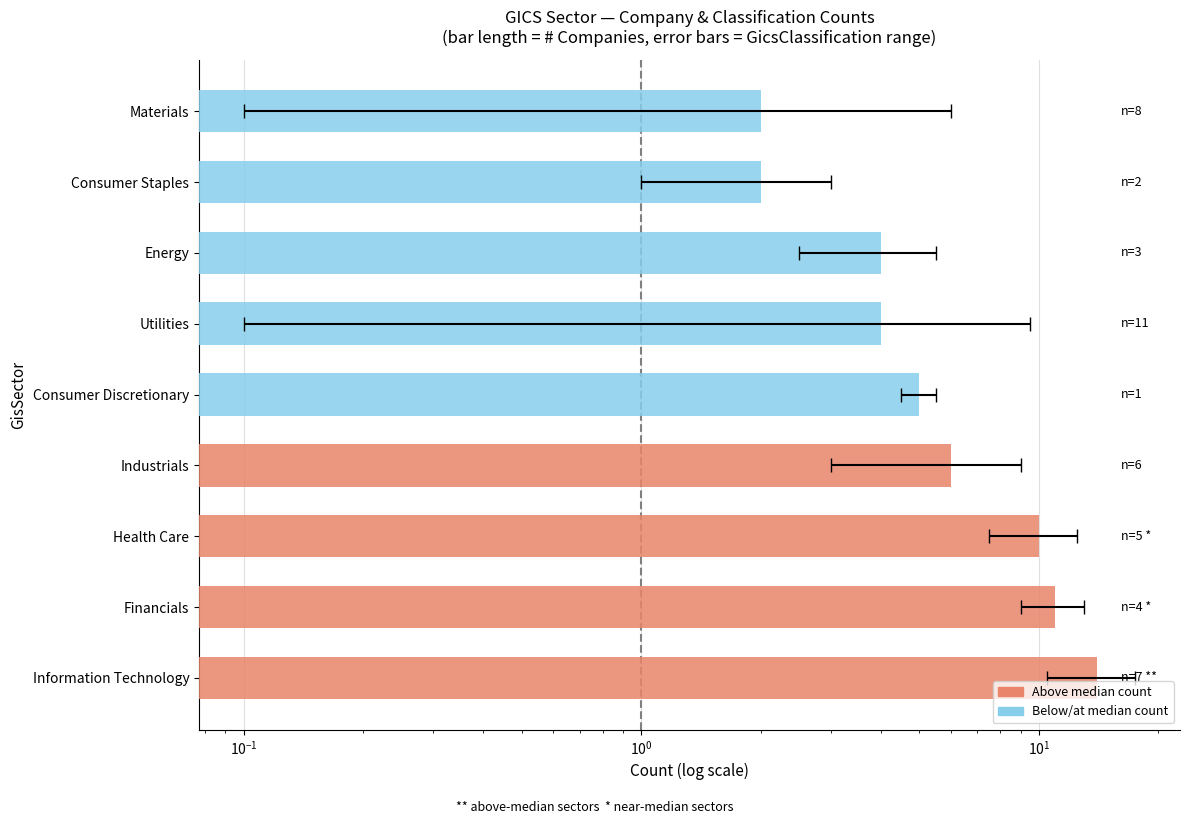

How many values exceed 5?

4